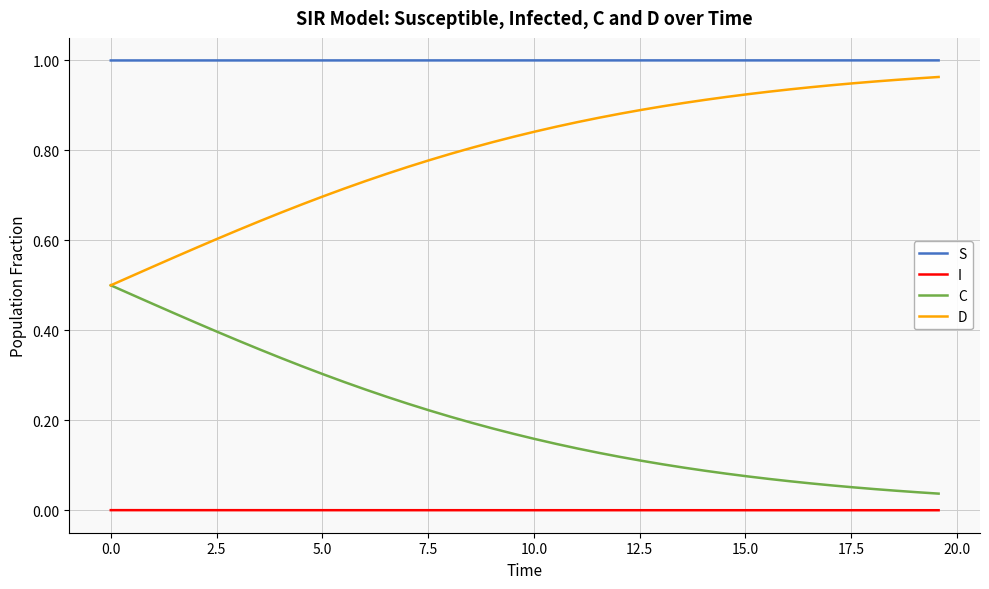

True or false: C and S cross at least once.

False